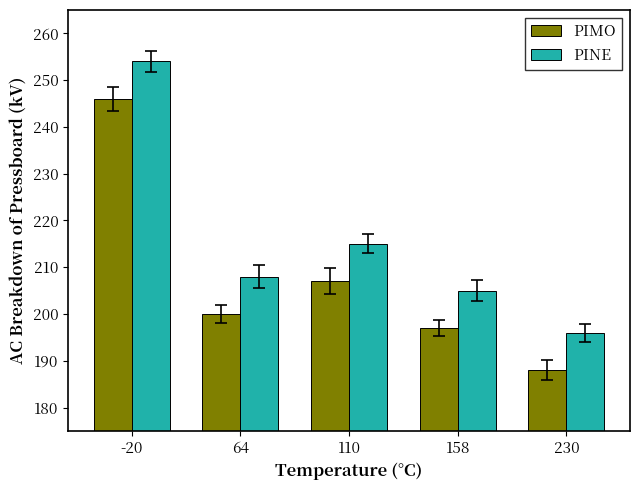

What is the total value across all series at 230?

384